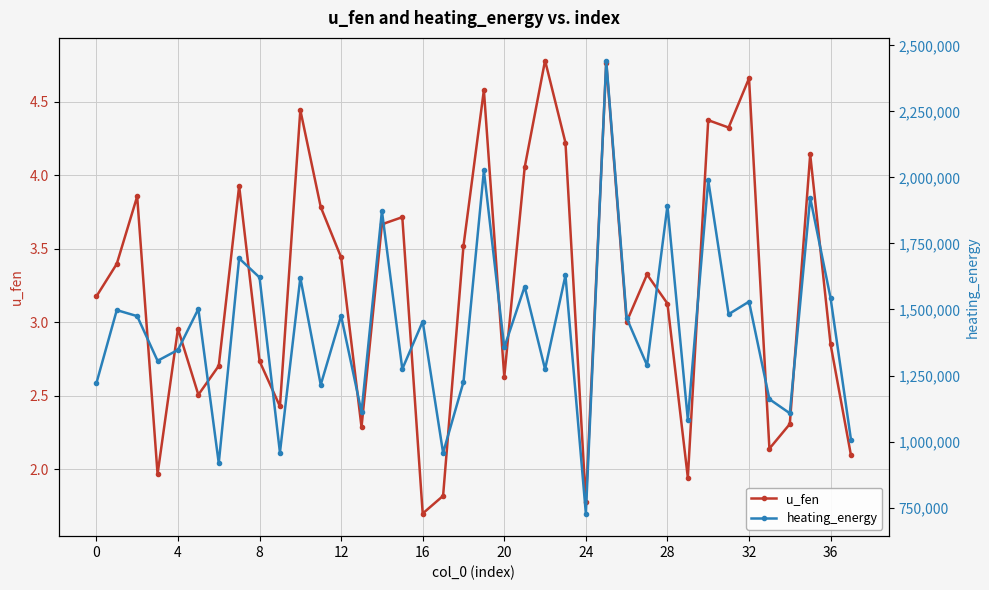

How many data points in u_fen are less than 3?

16